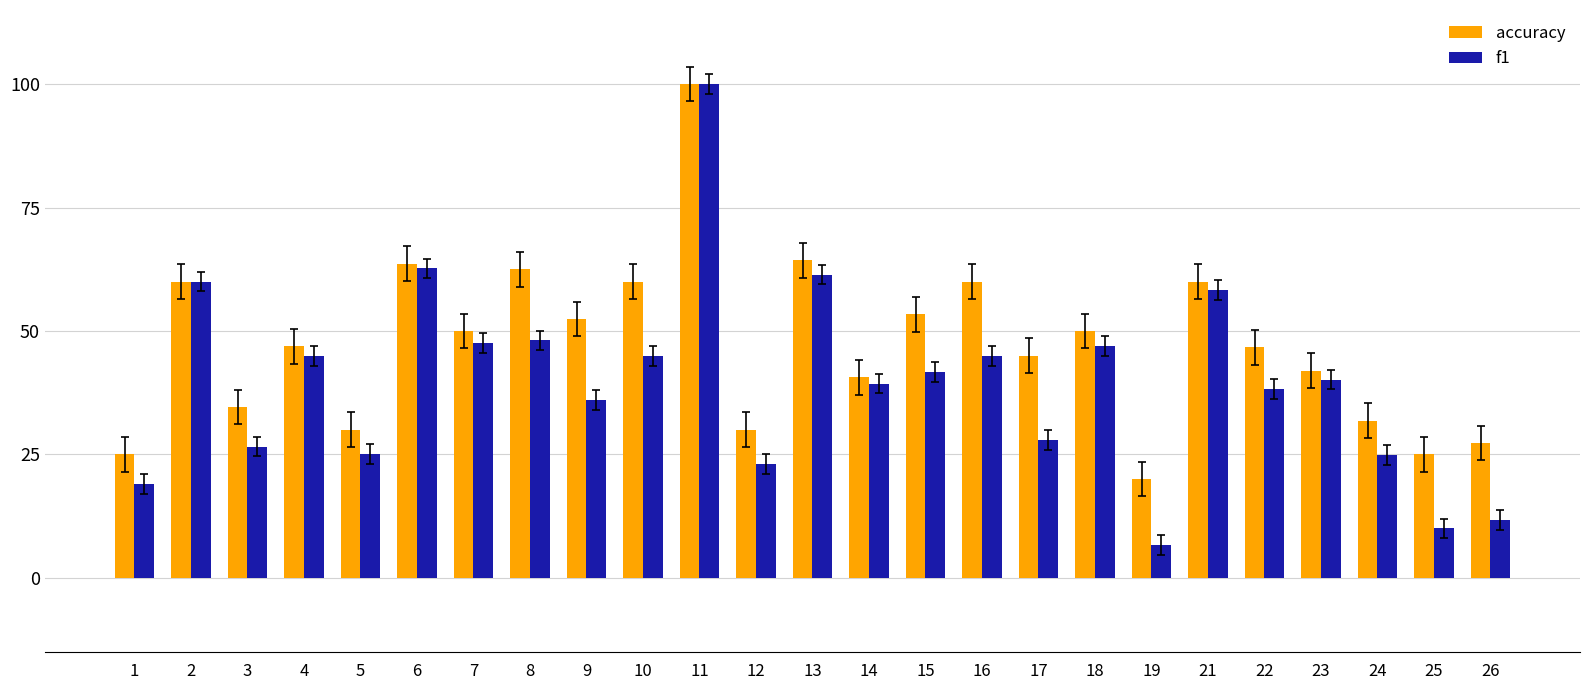

How many bars are there in total?

50